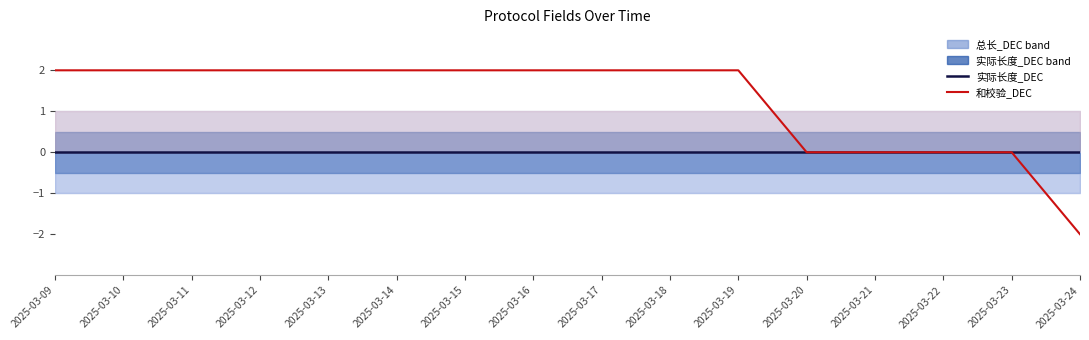

At which category is the sum across all series the highest?

2025-03-09